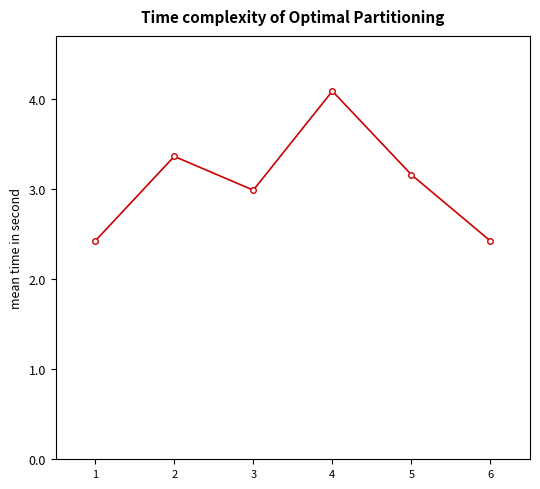

Reading left to right, what are all the values shown in this chart?

1=2422342.0	2=3361214.0	3=2986643.0	4=4085710.0	5=3157548.0	6=2422342.0